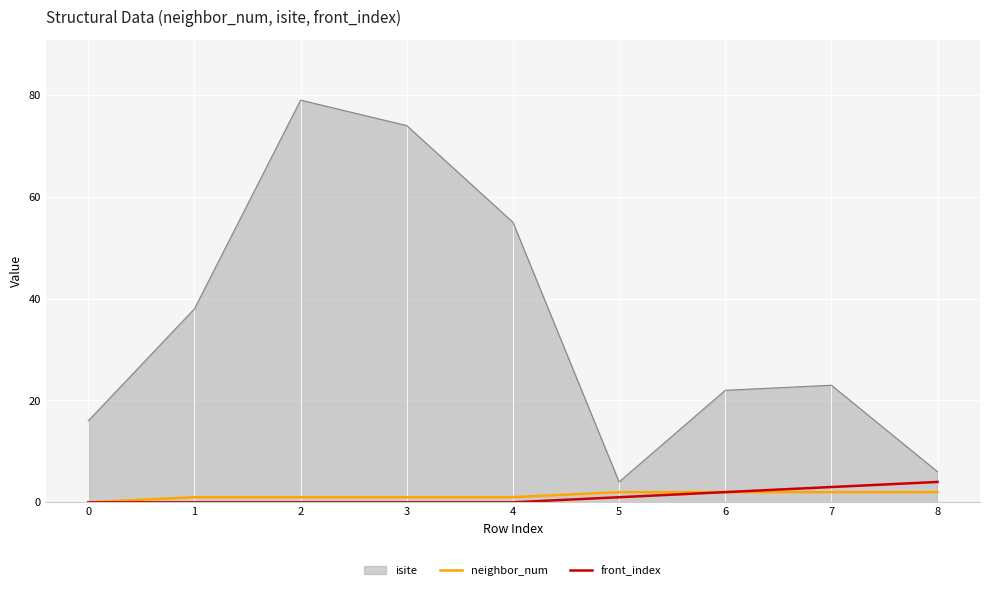

Which series has the largest range (max minus min)?

isite